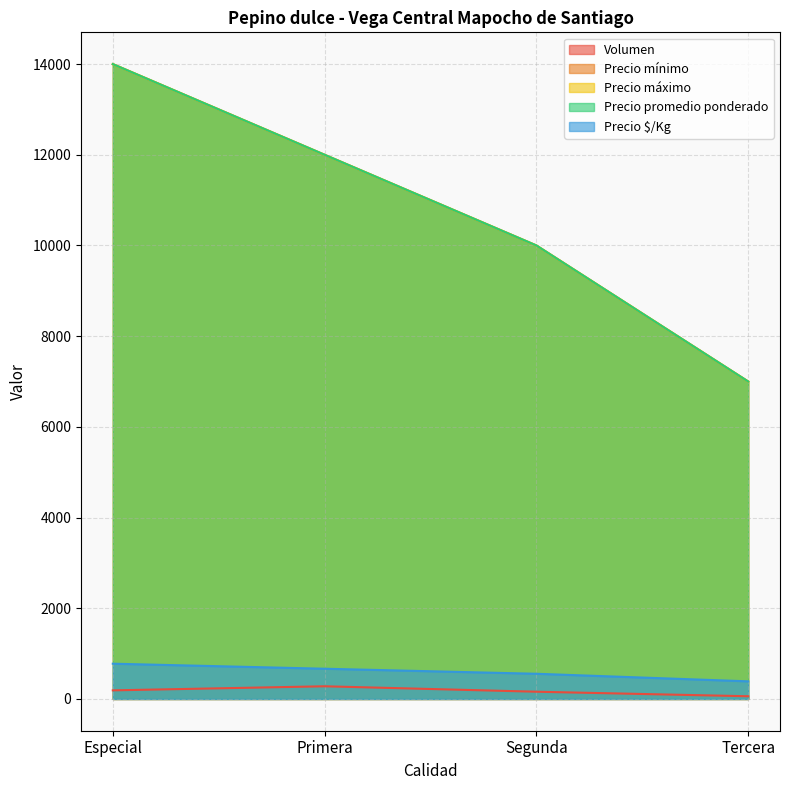

What is the difference between the Precio $/Kg values at Segunda and Tercera?

167